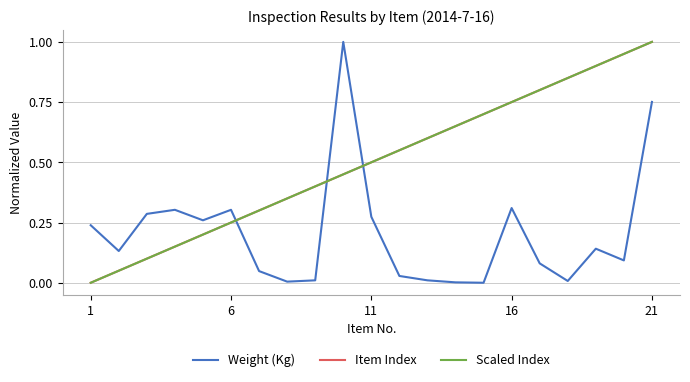

Which series has the widest spread of values?

Weight (Kg)